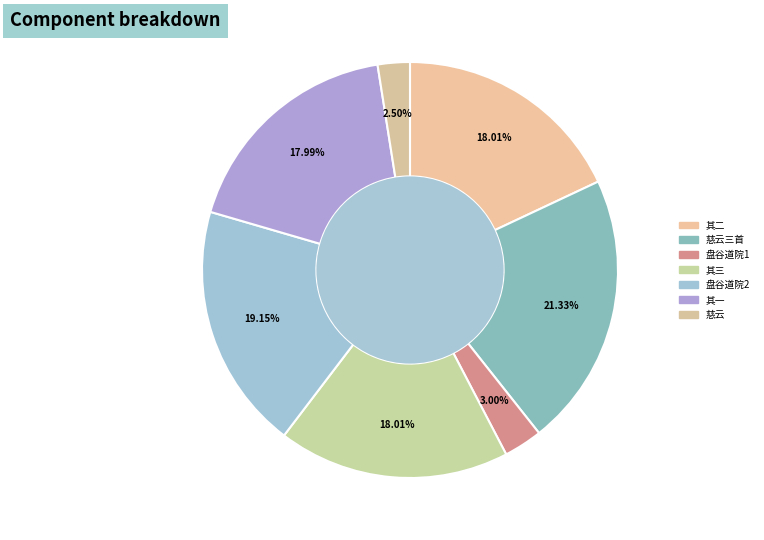

Count the number of slices in the pie.

7